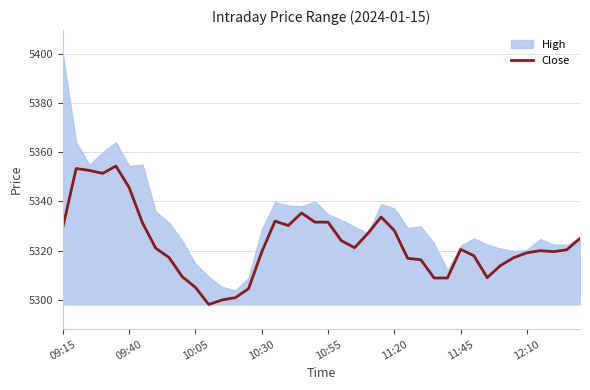

The value of Close at 10:30 is 5319.5. True or false?

True